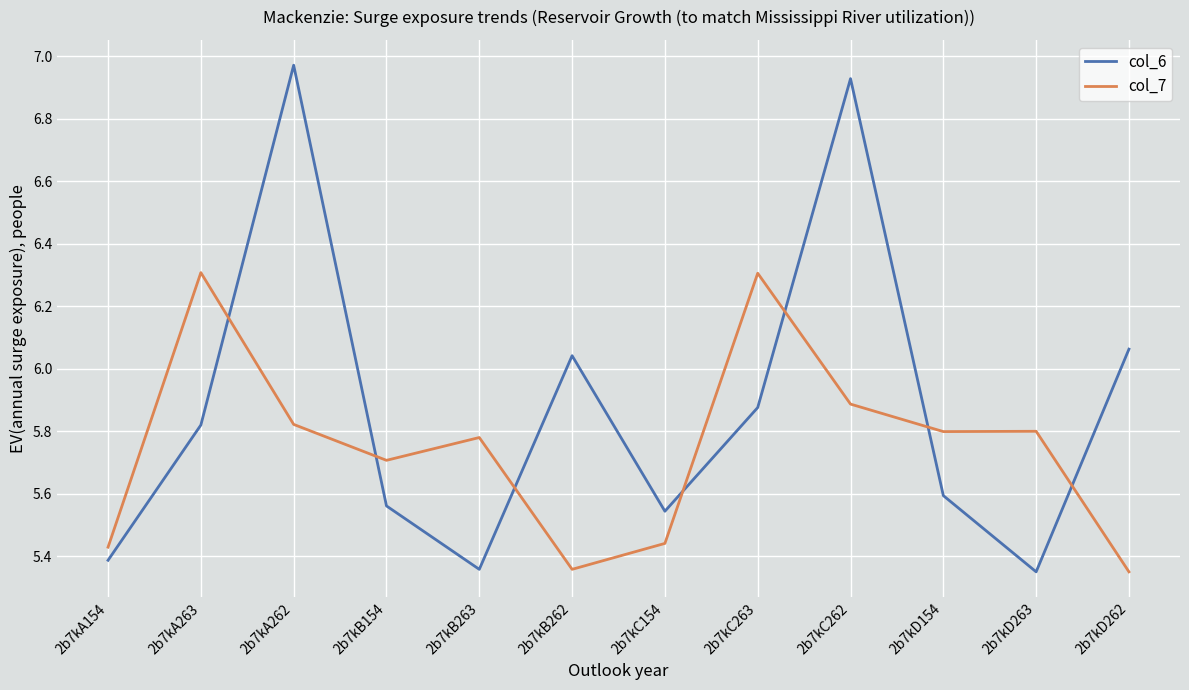

List the series in order of their overall mean, highest first.

col_6, col_7